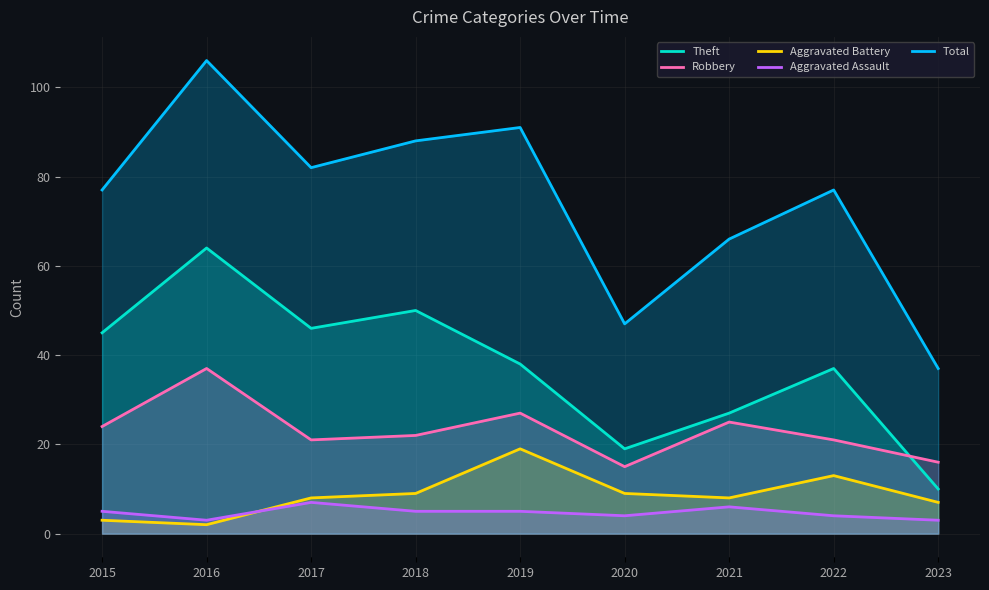

Reading left to right, transcribe all the data shown in this chart.

Theft: 45	64	46	50	38	19	27	37	10
Robbery: 24	37	21	22	27	15	25	21	16
Aggravated Battery: 3	2	8	9	19	9	8	13	7
Aggravated Assault: 5	3	7	5	5	4	6	4	3
Total: 77	106	82	88	91	47	66	77	37